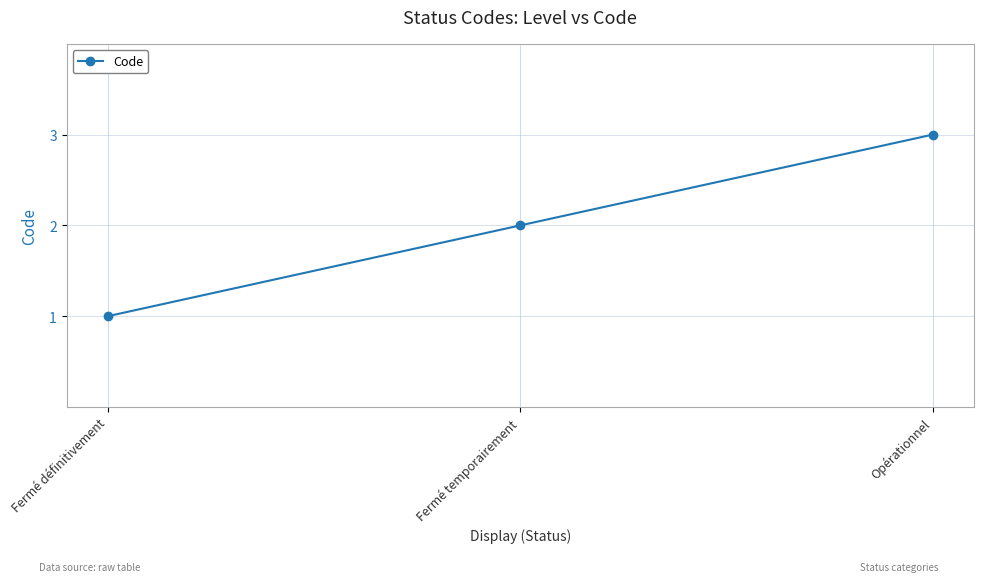

Which has a higher value, Fermé définitivement or Fermé temporairement?

Fermé temporairement